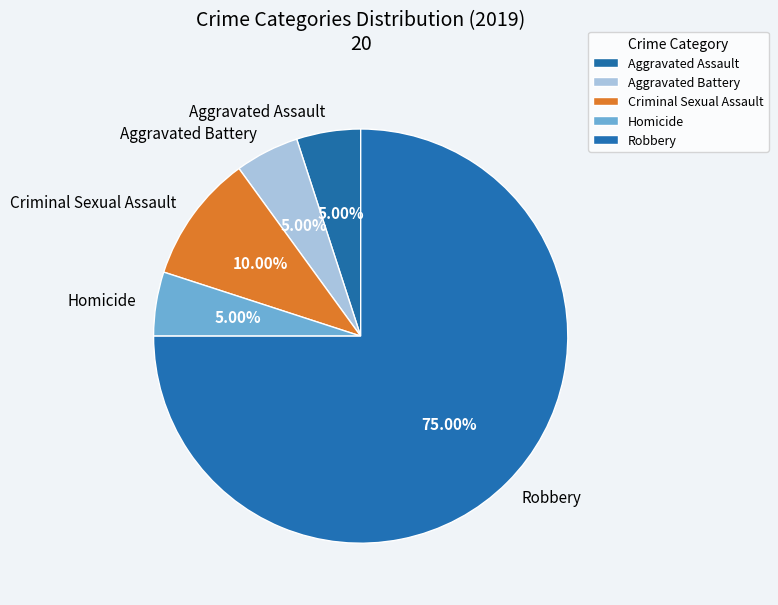

To the nearest percent, what is the combined percentage of Aggravated Battery and Aggravated Assault?

10%